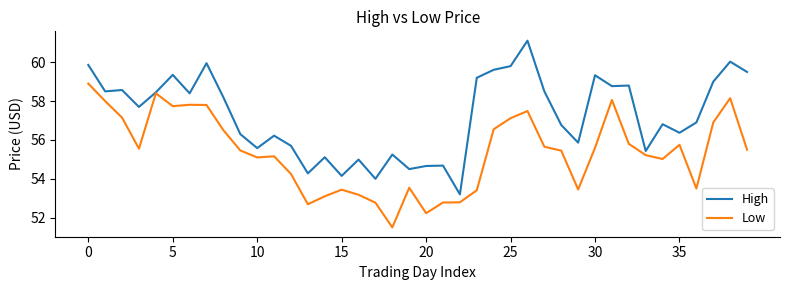

Which series has the largest total across all categories?

High